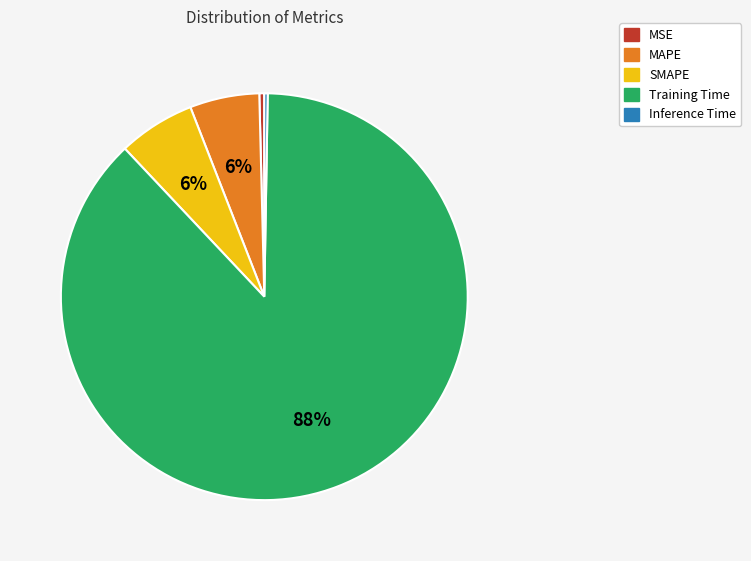

Which has a higher value, MAPE or Training Time?

Training Time